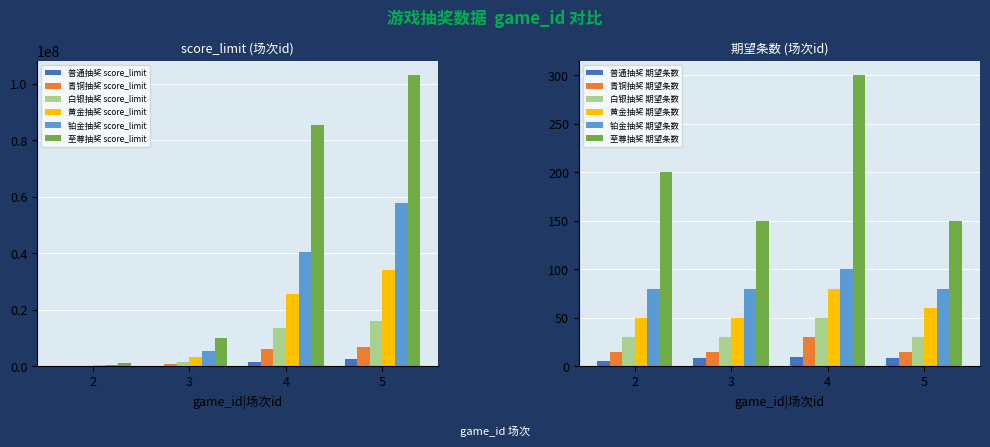

What is the value of the 铂金抽奖 score_limit bar at the 3rd from the left?

40500000